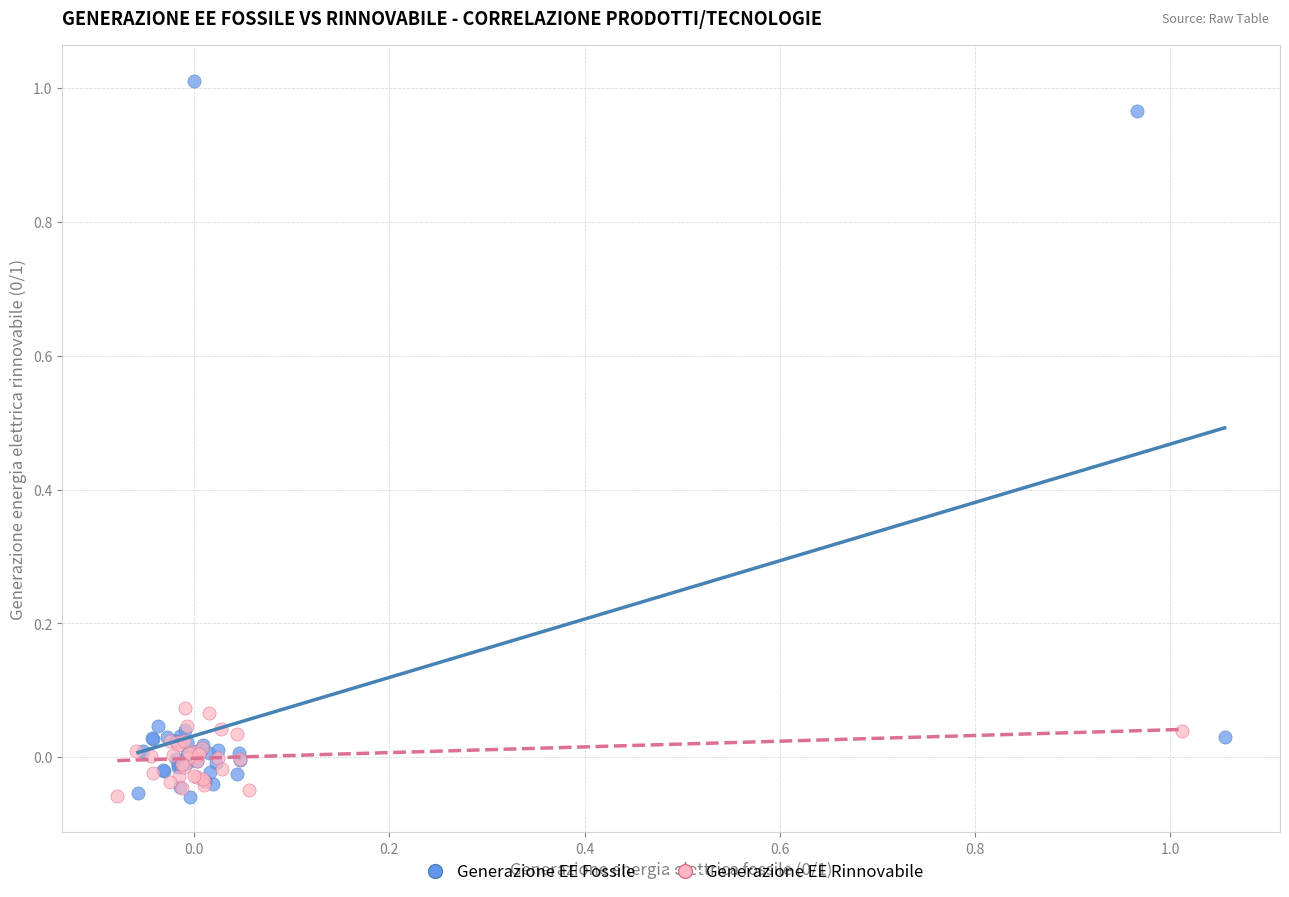

Which series has the largest Y range (max minus min)?

Generazione EE Fossile